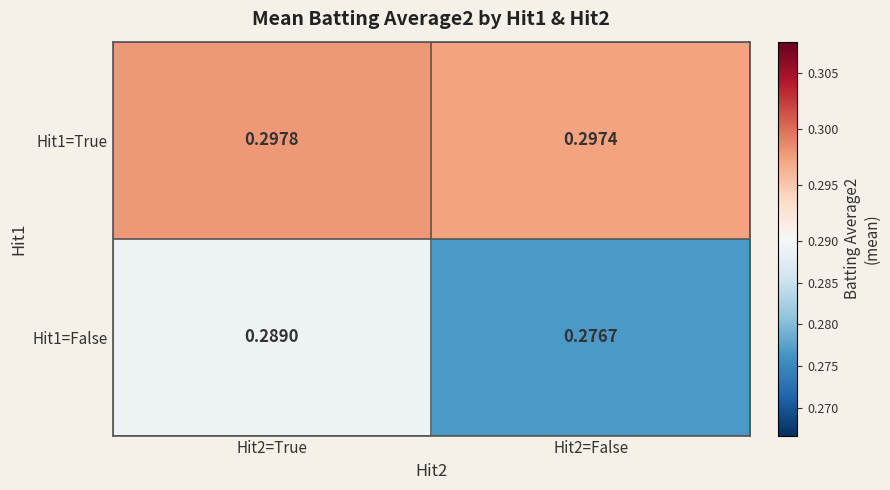

Is the value of Hit1=True at Hit2=True greater than the value of Hit1=False at Hit2=False?

Yes